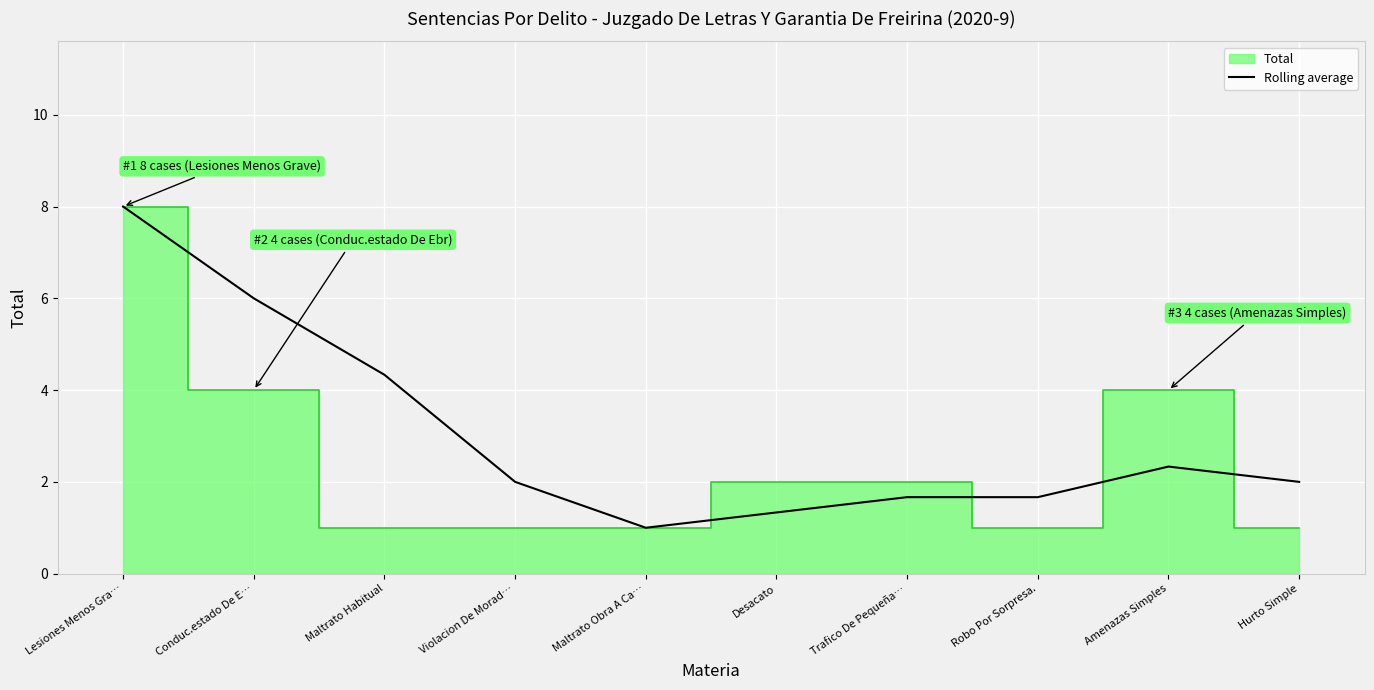

The Rolling average series shows 4.3 at Maltrato Habitual. True or false?

True